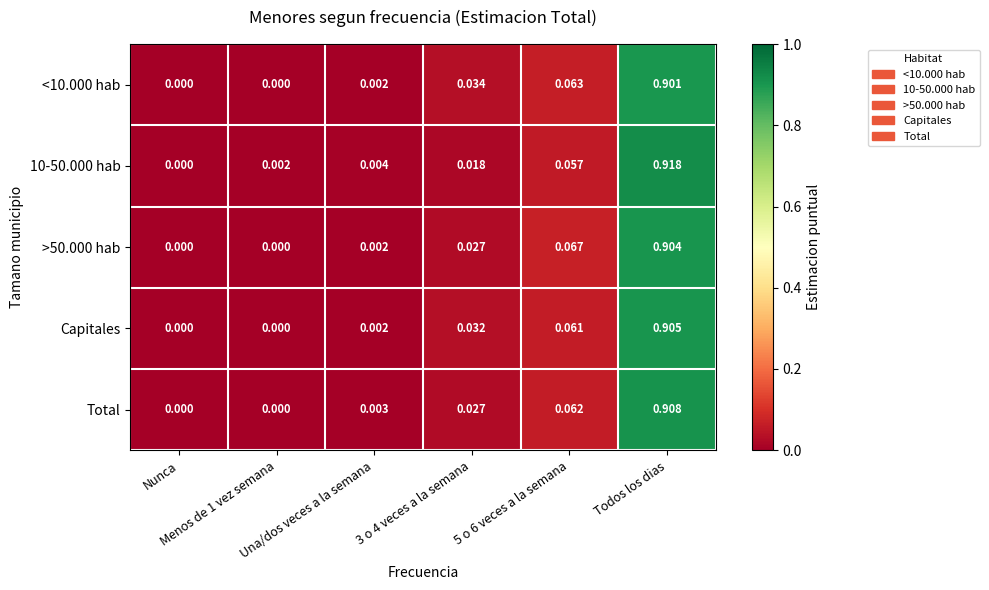

How many series are shown in this chart?

5